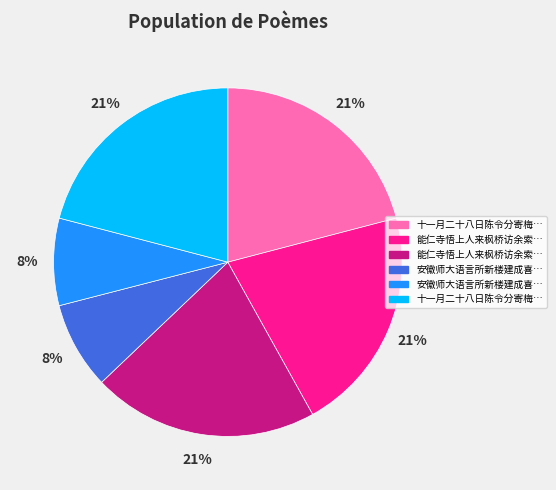

To the nearest percent, what is the average slice percentage?

17%